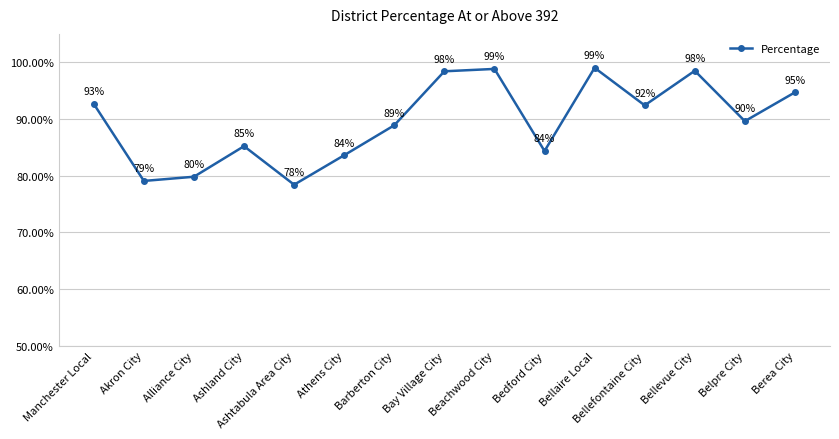

The chart shows a value of 0.6 at Bedford City. True or false?

False